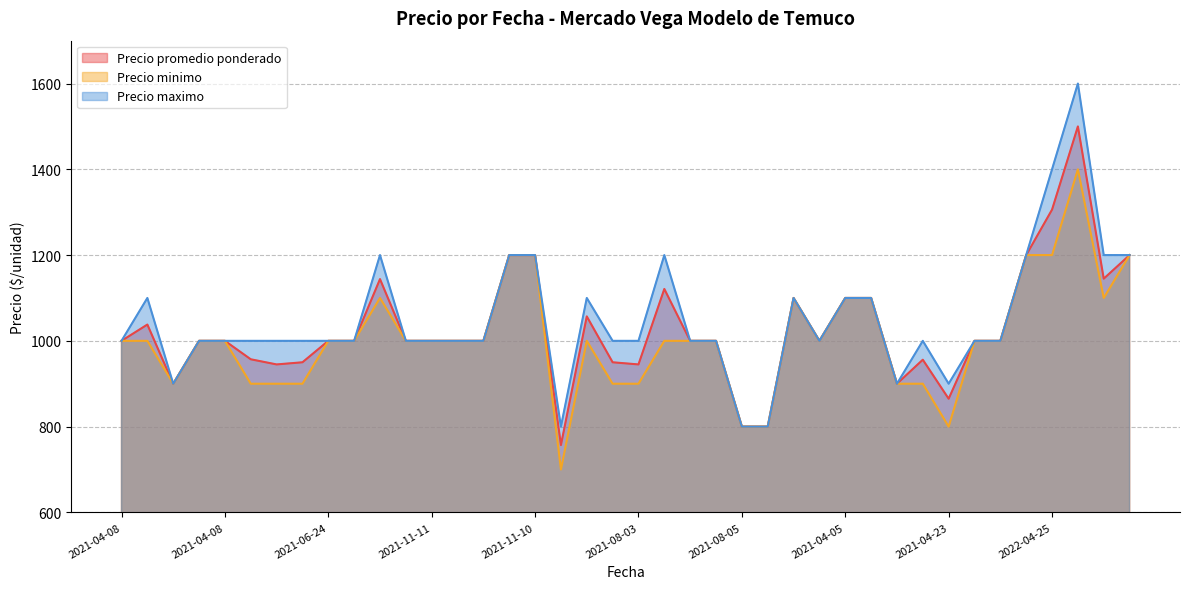

Reading left to right, list all the values displayed in this chart.

Precio promedio ponderado: 1000	1038	900	1000	1000	957	945	950	1000	1000	1144	1000	1000	1000	1000	1200	1200	757	1057	950	945	1121	1000	1000	800	800	1100	1000	1100	1100	900	956	865	1000	1000	1200	1306	1500	1145	1200
Precio minimo: 1000	1000	900	1000	1000	900	900	900	1000	1000	1100	1000	1000	1000	1000	1200	1200	700	1000	900	900	1000	1000	1000	800	800	1100	1000	1100	1100	900	900	800	1000	1000	1200	1200	1400	1100	1200
Precio maximo: 1000	1100	900	1000	1000	1000	1000	1000	1000	1000	1200	1000	1000	1000	1000	1200	1200	800	1100	1000	1000	1200	1000	1000	800	800	1100	1000	1100	1100	900	1000	900	1000	1000	1200	1400	1600	1200	1200